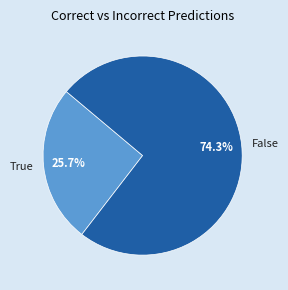

Does True account for over 50% of the chart?

No